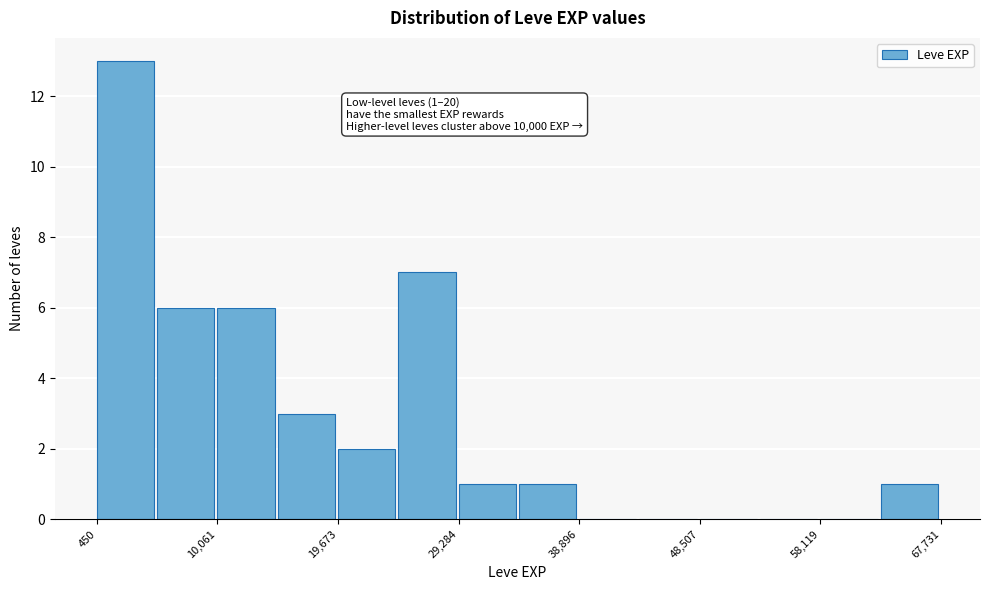

Which range on the x-axis has the tallest bar?

0 to 5000